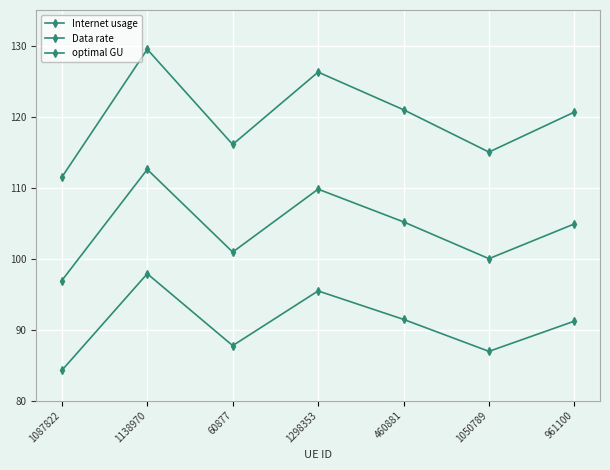

How many lines are shown in the chart?

3